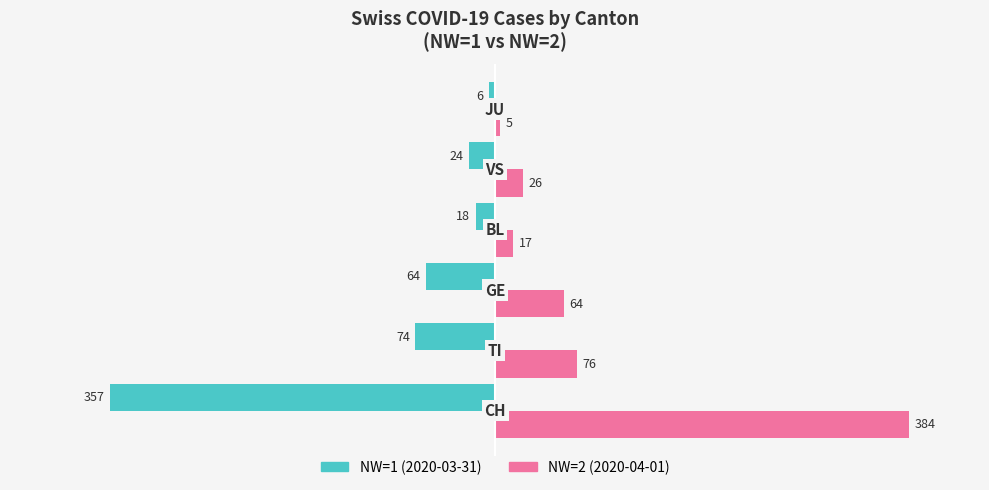

What is the maximum value shown in the chart?

384